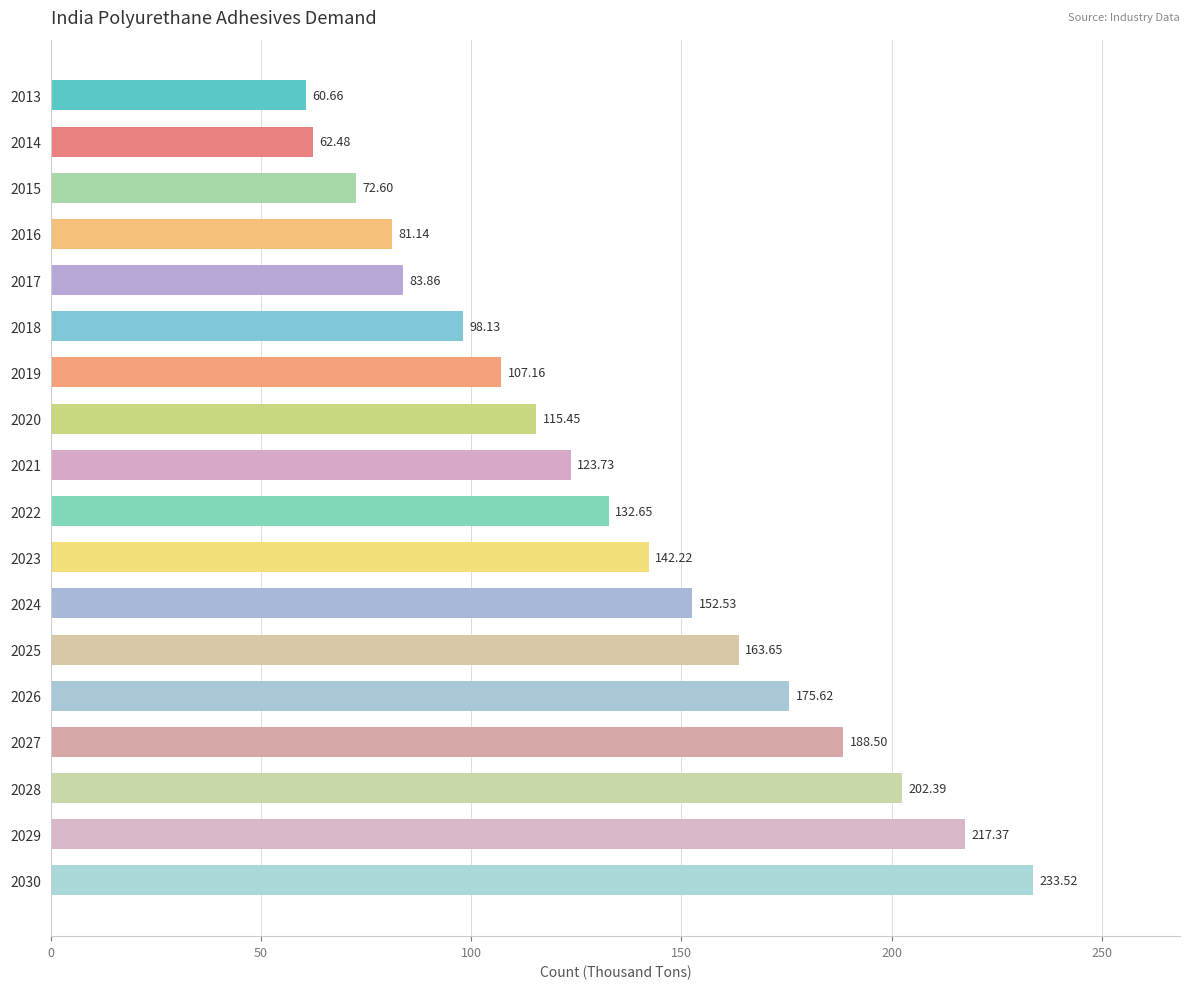

What is the sum of all values?

2413.7